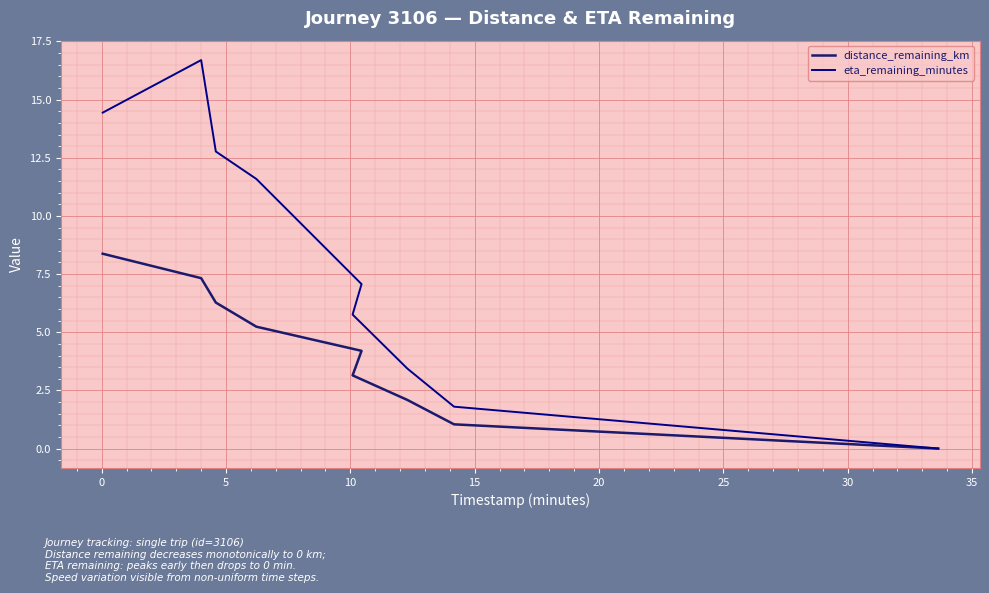

The eta_remaining_minutes series shows 19.1 at 5. True or false?

False